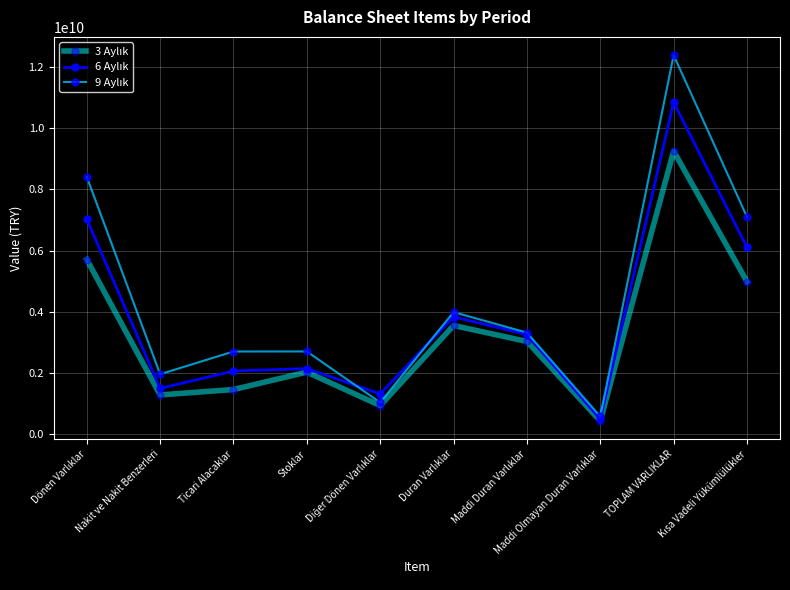

At which category is the sum across all series the highest?

TOPLAM VARLIKLAR